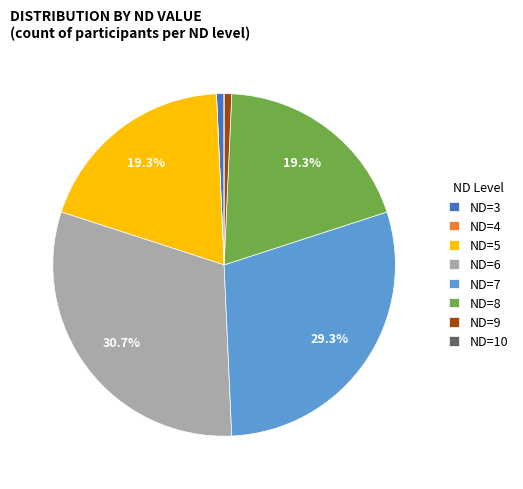

What is the ratio of the value at ND=5 to the value at ND=7?

0.7